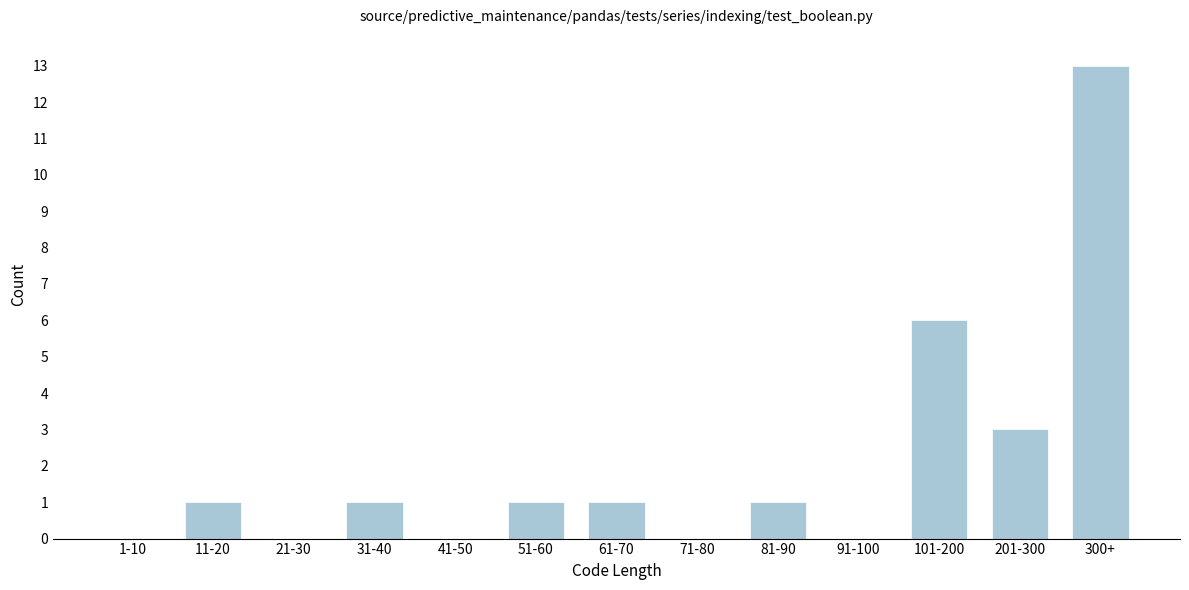

Reading left to right, extract all data points from this chart.

1-10=0	11-20=1	21-30=0	31-40=1	41-50=0	51-60=1	61-70=1	71-80=0	81-90=1	91-100=0	101-200=6	201-300=3	300+=13